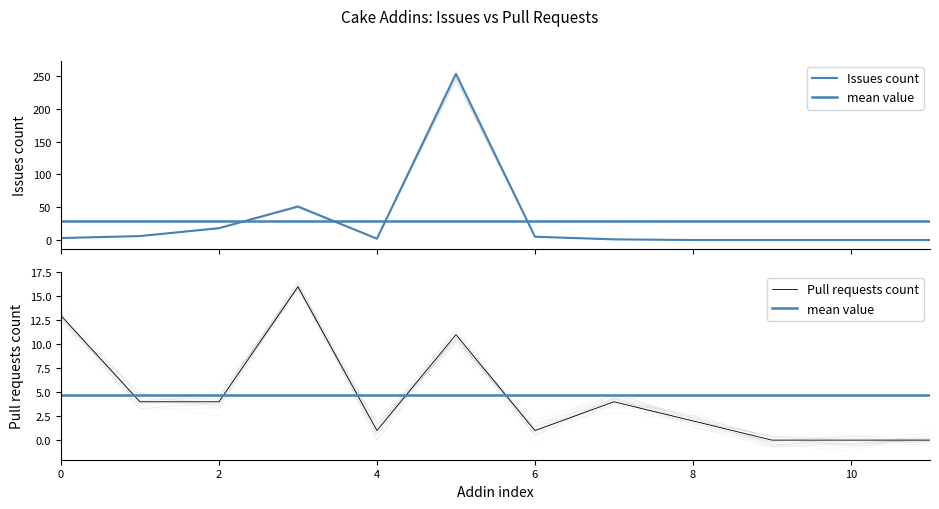

What is the difference between the second highest and minimum values in the Issues count series?

51